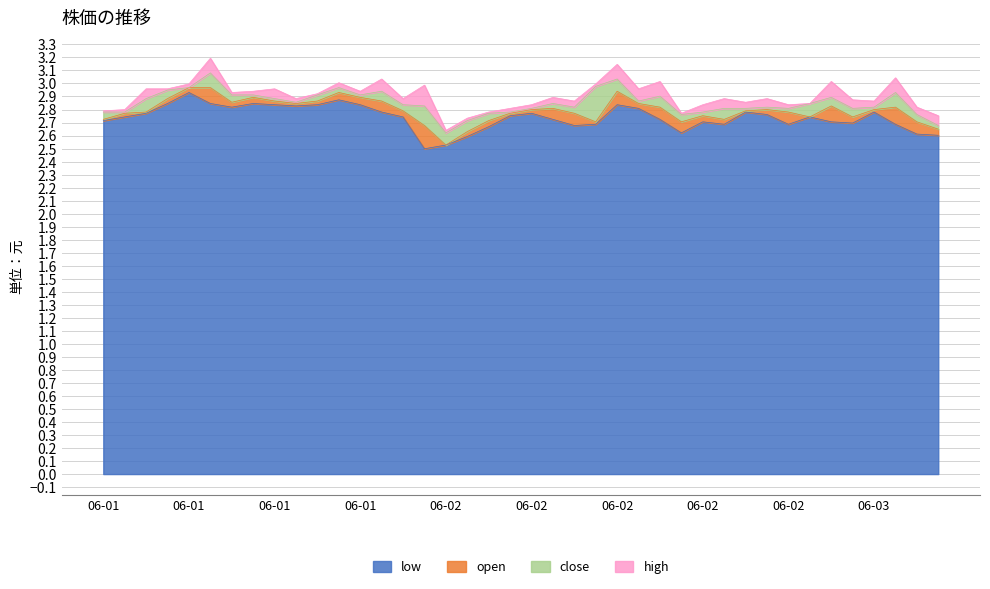

Does the chart display data point markers on the line(s)?

No